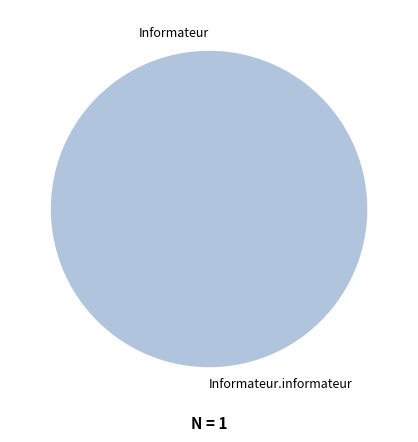

To the nearest percent, what is the combined percentage of Informateur and Informateur.informateur?

100%